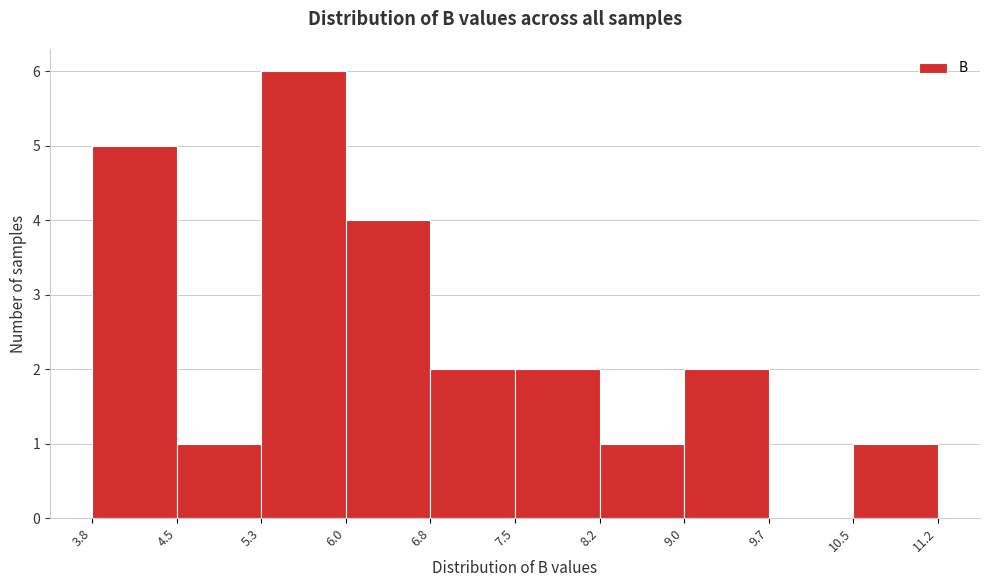

Reading left to right, list every bar in this chart as the range it spans on the x-axis followed by its height. The values are not printed on the chart, so give them approximately, as read against the axis.

3.8 to 4.5: 5
4.5 to 5.3: 1
5.3 to 6.0: 6
6.0 to 6.8: 4
6.8 to 7.5: 2
7.5 to 8.2: 2
8.2 to 9.0: 1
9.0 to 9.7: 2
9.7 to 10.5: 0
10.5 to 11.2: 1